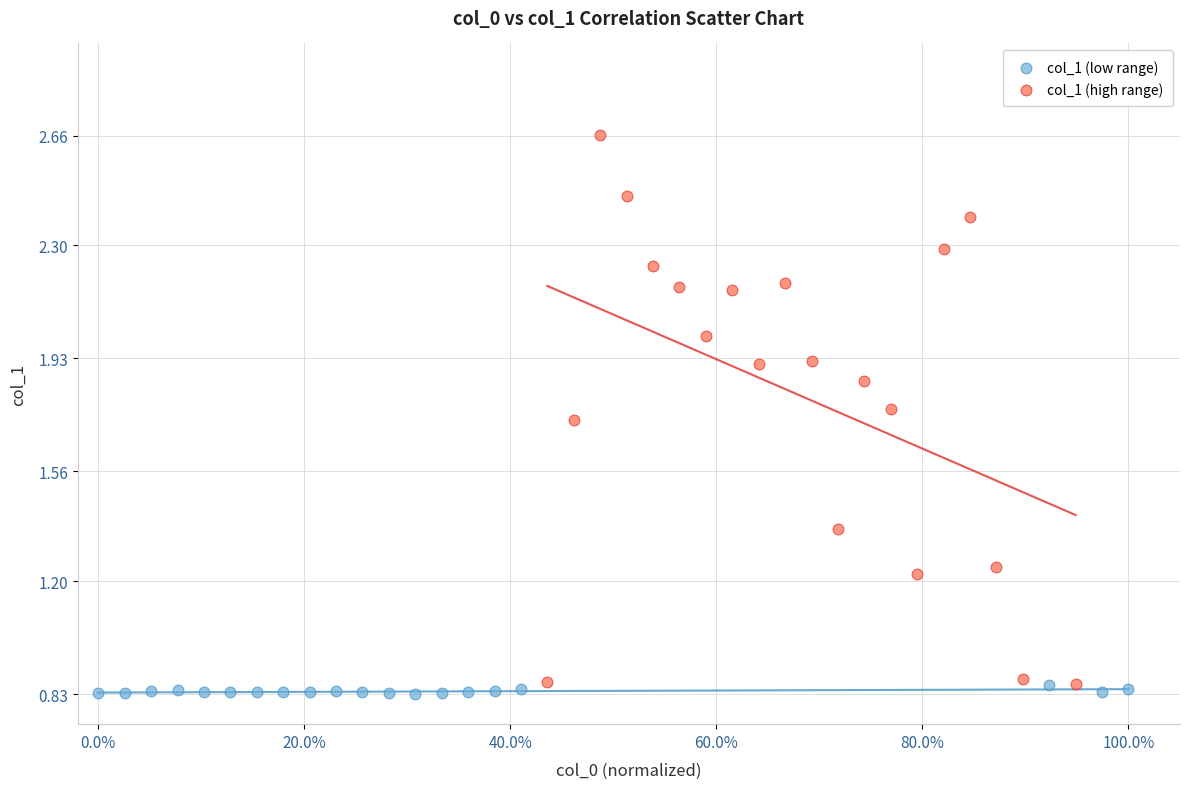

Which series has the widest spread of Y values?

col_1 (high range)